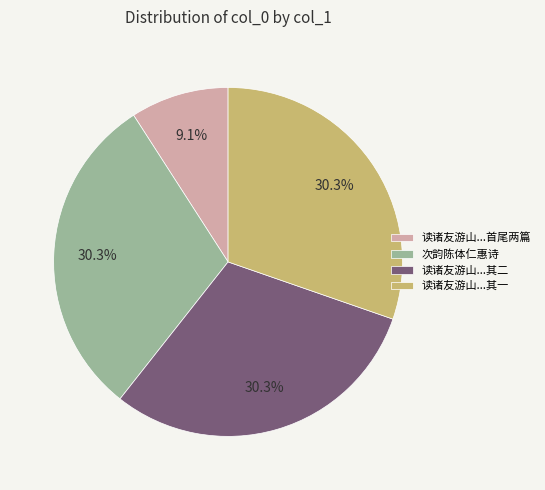

How many slices are in this pie chart?

4